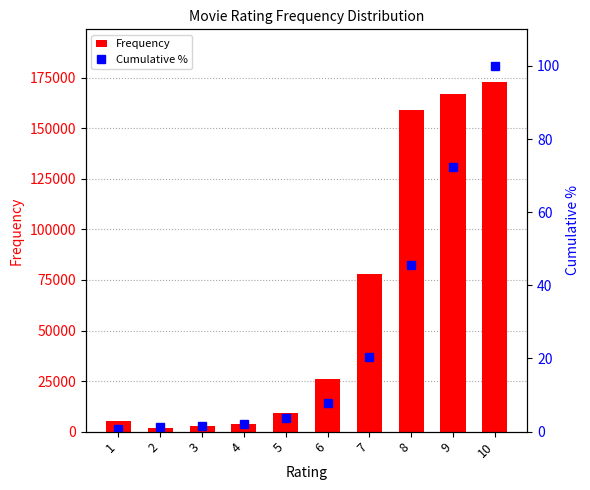

What is the lowest value of the Cumulative % series?

0.8